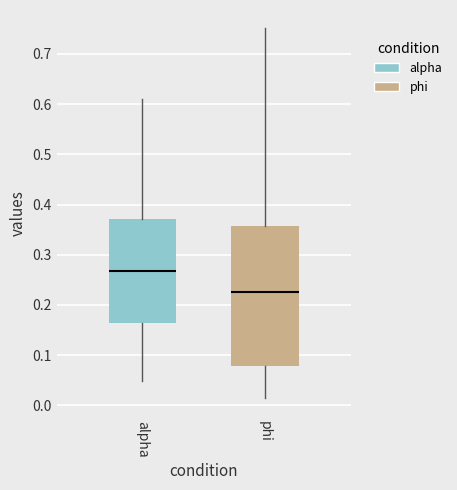

Which box's median line is the lowest?

phi